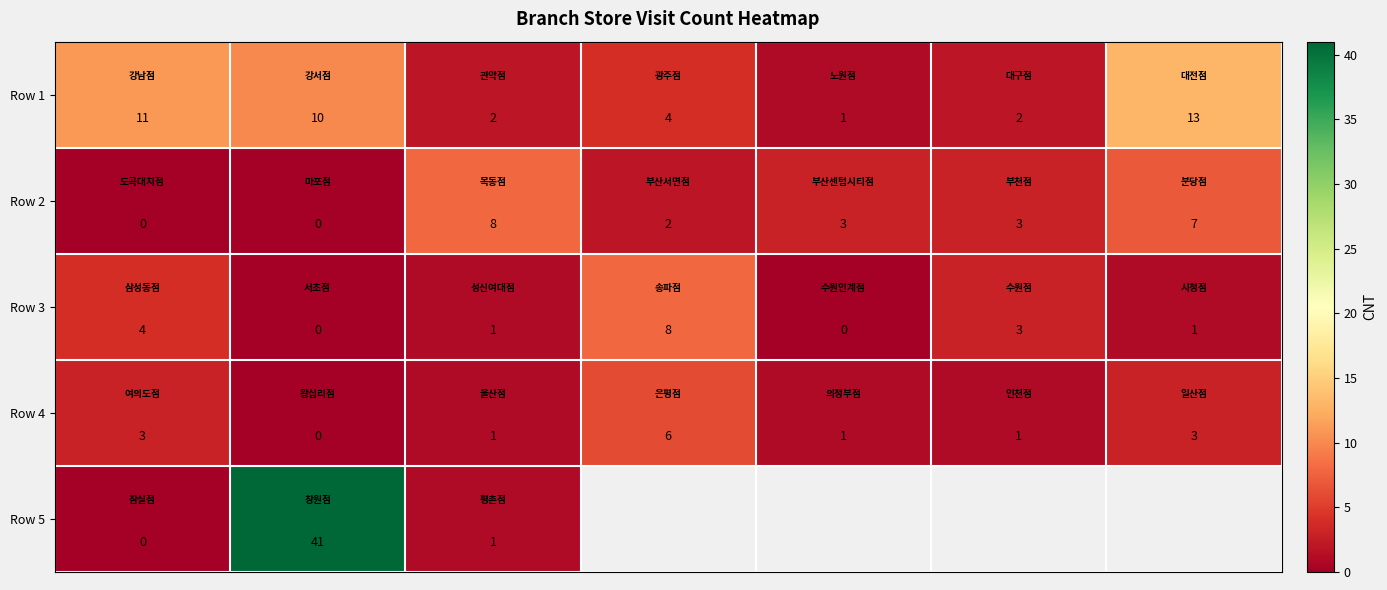

How many positive values does the Row 4 series have?

6